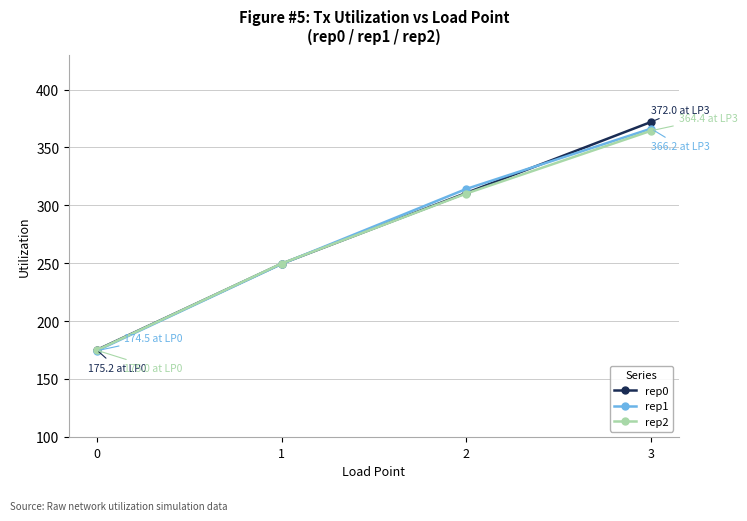

Reading right to left, extract all data points from this chart.

rep0: 3=372.0	2=310.7	1=249.6	0=175.2
rep1: 3=366.2	2=314.2	1=249.4	0=174.5
rep2: 3=364.4	2=310.2	1=249.8	0=175.0